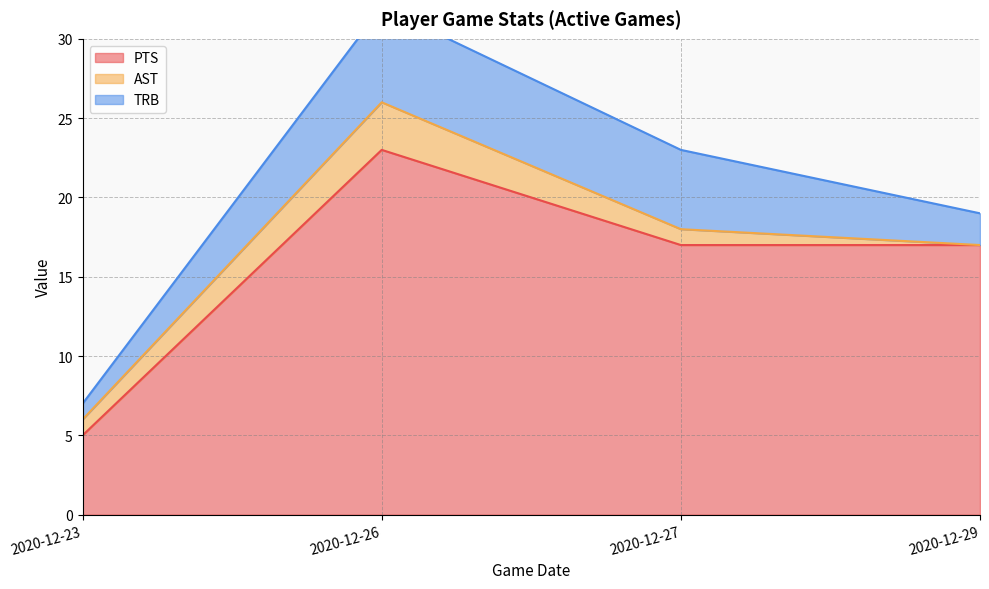

How many lines are shown in the chart?

3